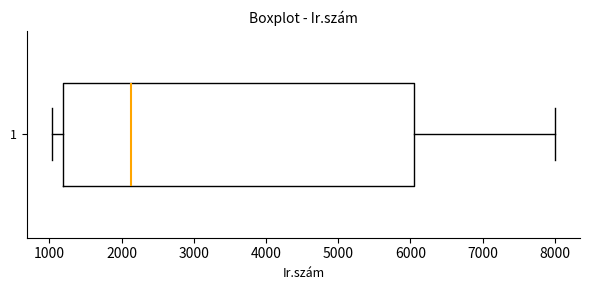

Read this box plot against the x-axis: the position of the median line, the range covered by the box, and the ends of both whiskers. The values are not printed on the chart, so give them approximately, as read against the axis.

median 2100, box 1200 to 6100, whiskers 1000 to 8000